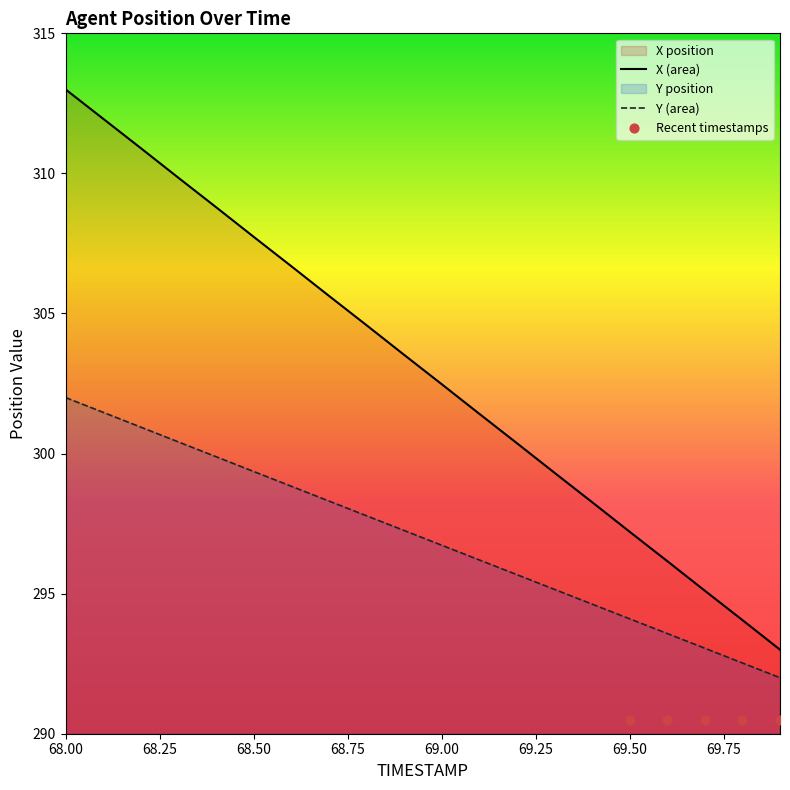

What is the total value across all series at 69.0?

599.2